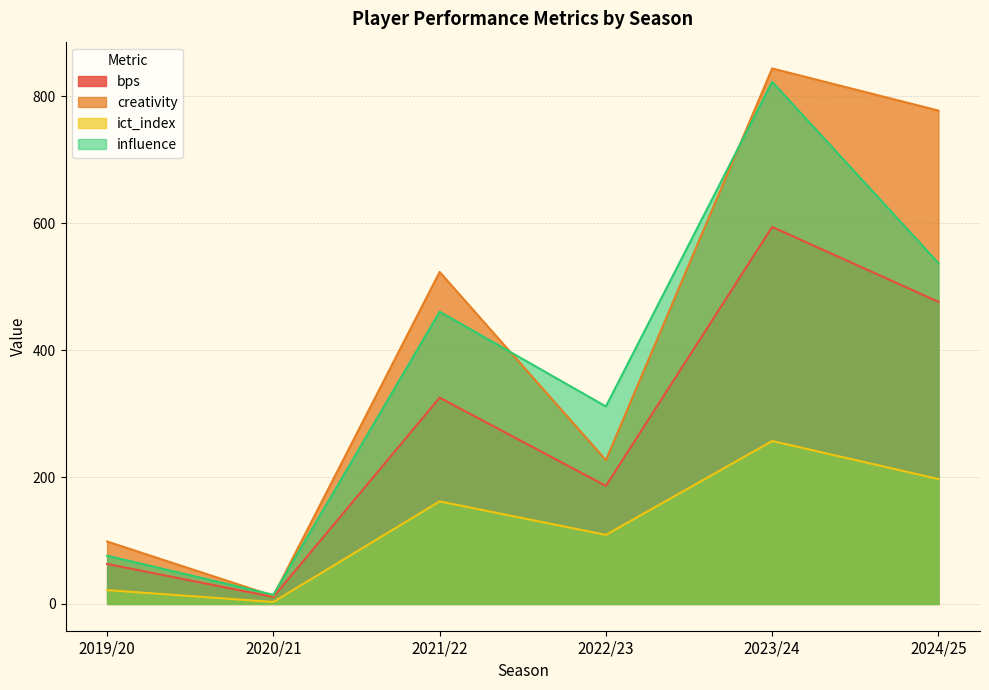

Which series has the largest range (max minus min)?

creativity